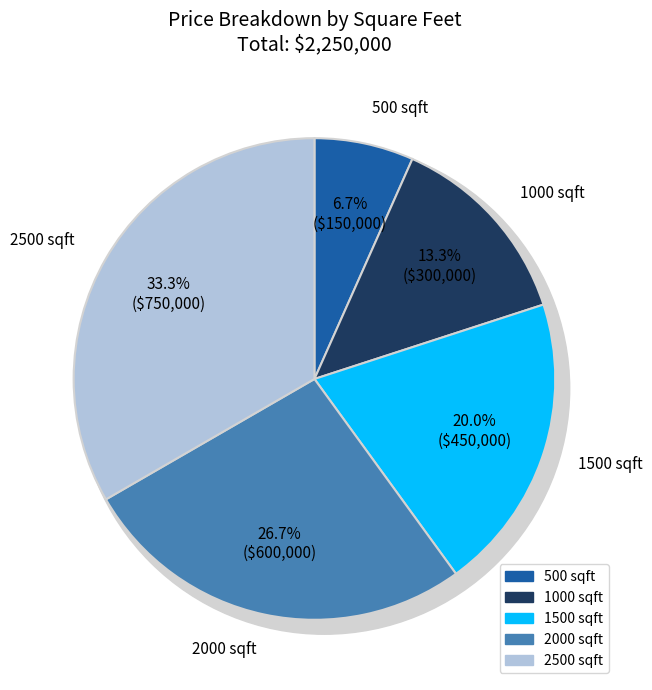

Which category has the biggest portion of the pie?

2500